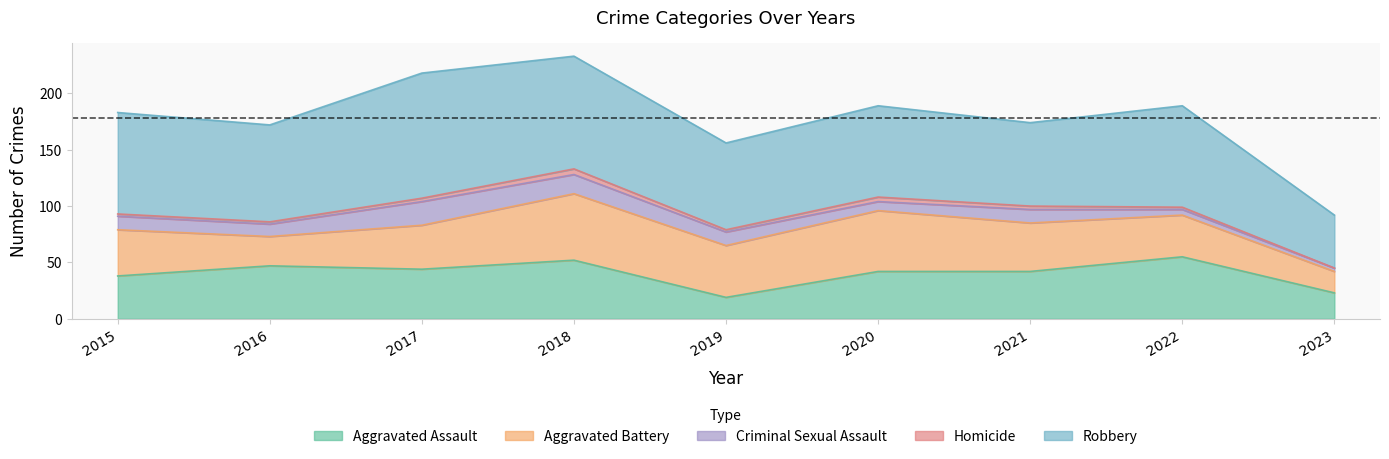

The Robbery series shows 24 at 2023. True or false?

False